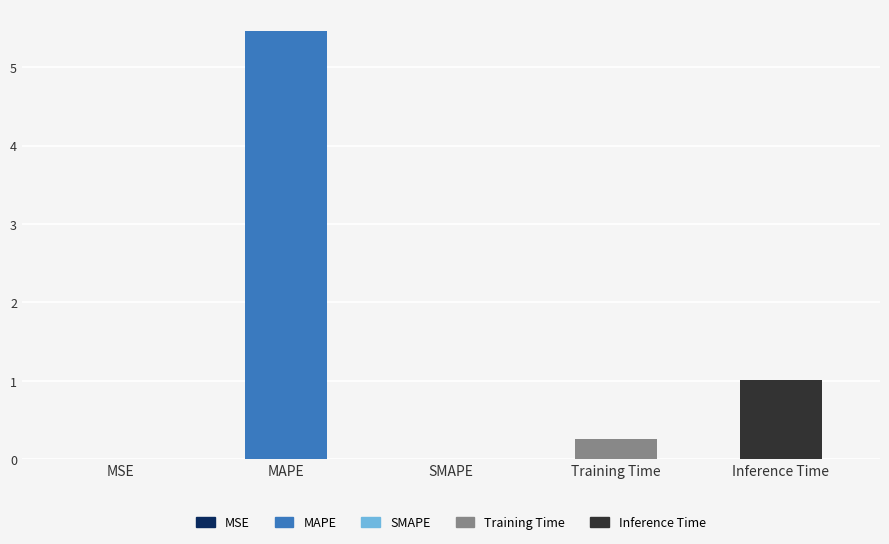

True or false: the data shows 5.5 at MAPE.

True